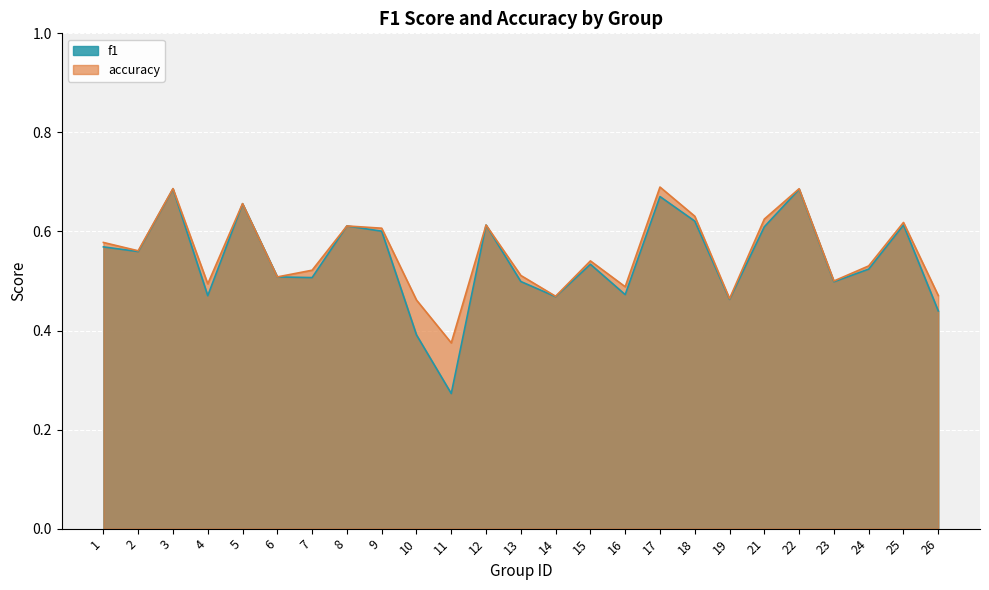

In f1, how many points are lower than both neighbors (excluding endpoints)?

8